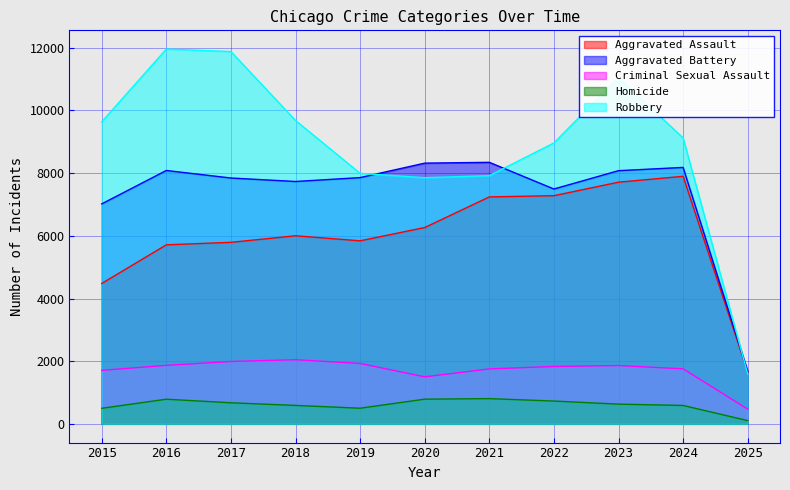

What is the minimum value shown in the chart?

103